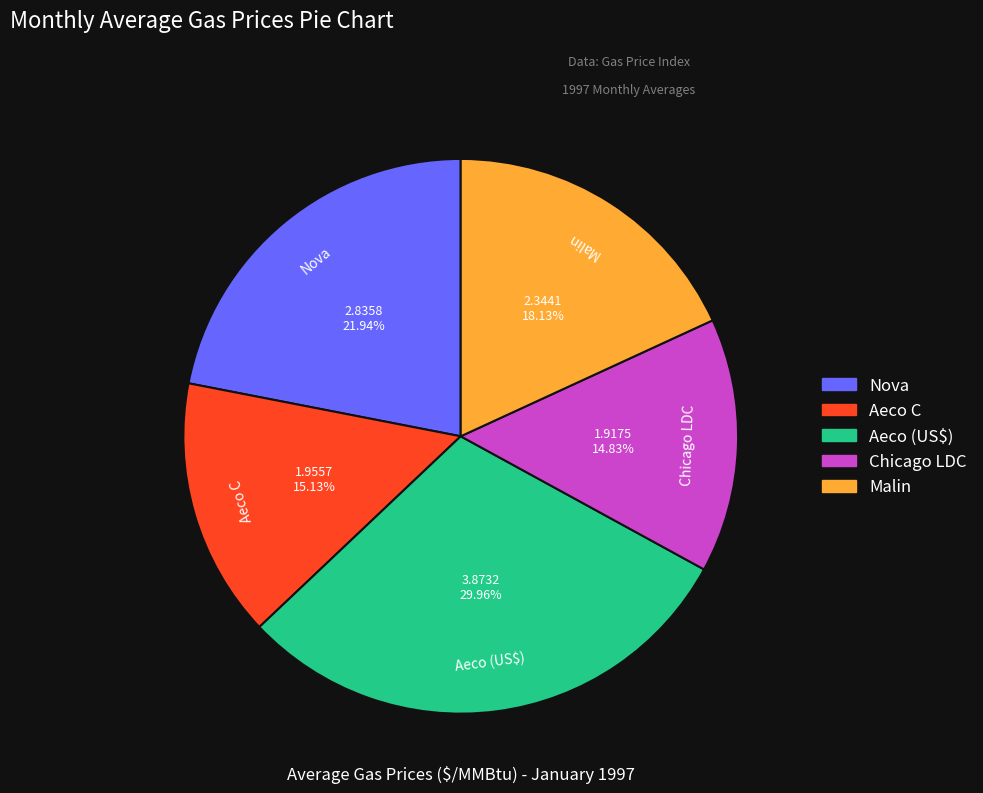

To the nearest percent, what is the average slice percentage?

20%